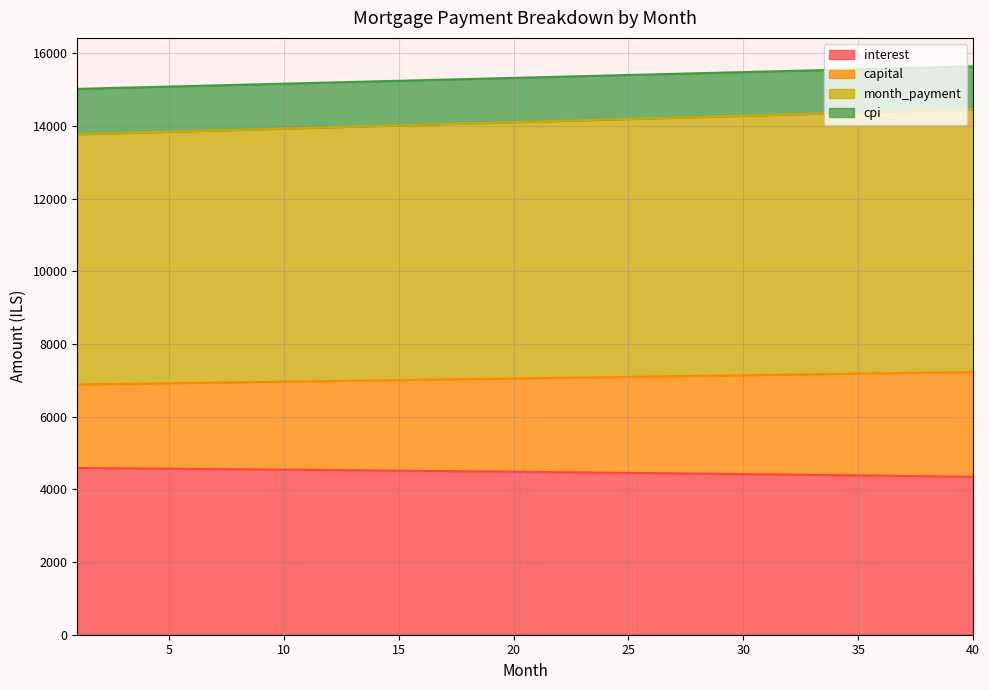

What is the difference between the maximum and minimum values in the interest series?

242.0